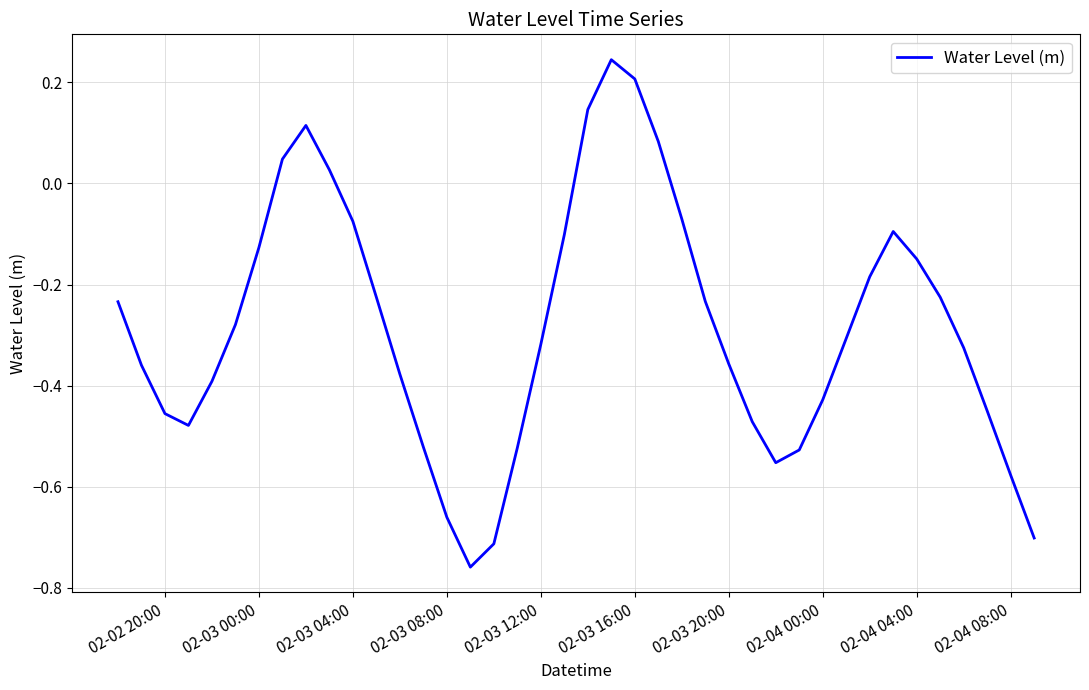

How many lines are shown in the chart?

1